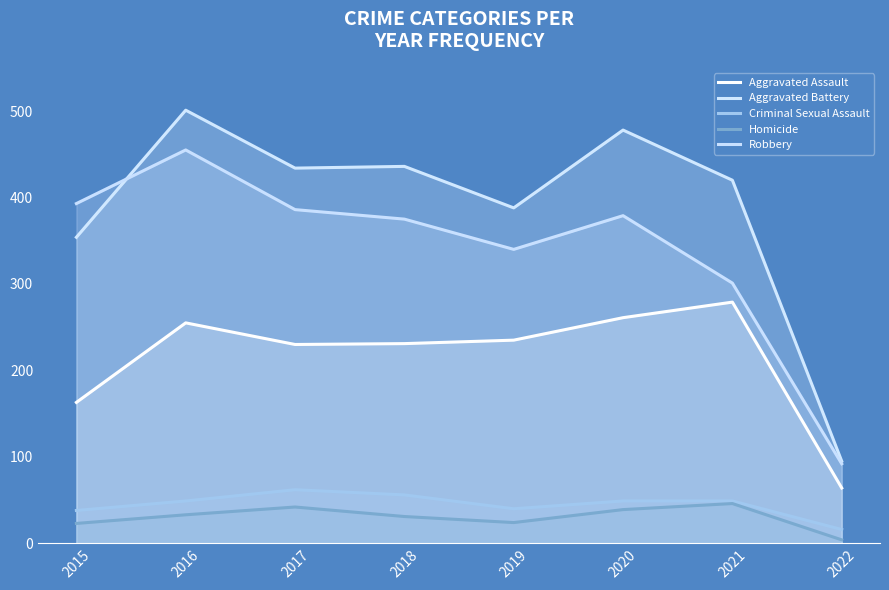

At which label is Aggravated Battery closest to 298?

2015